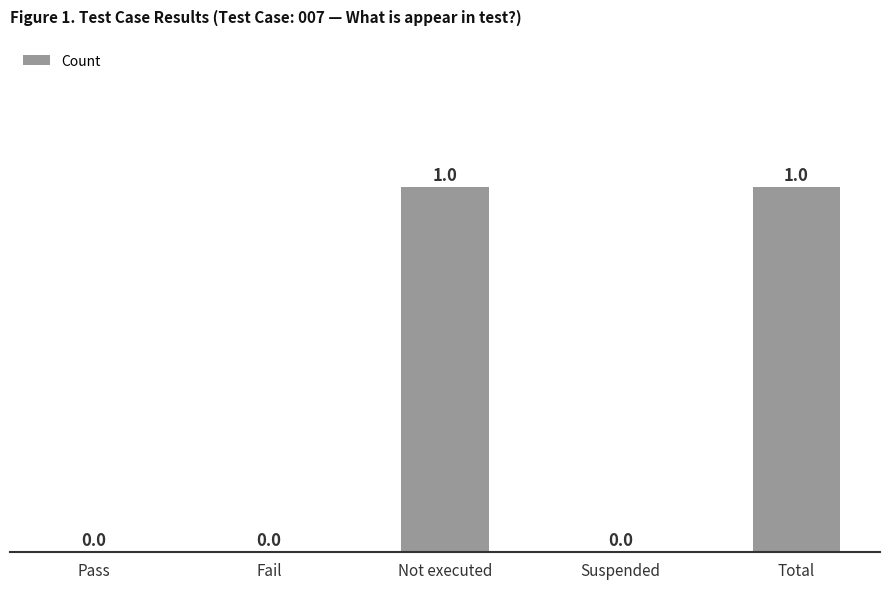

Are the bars horizontal?

No